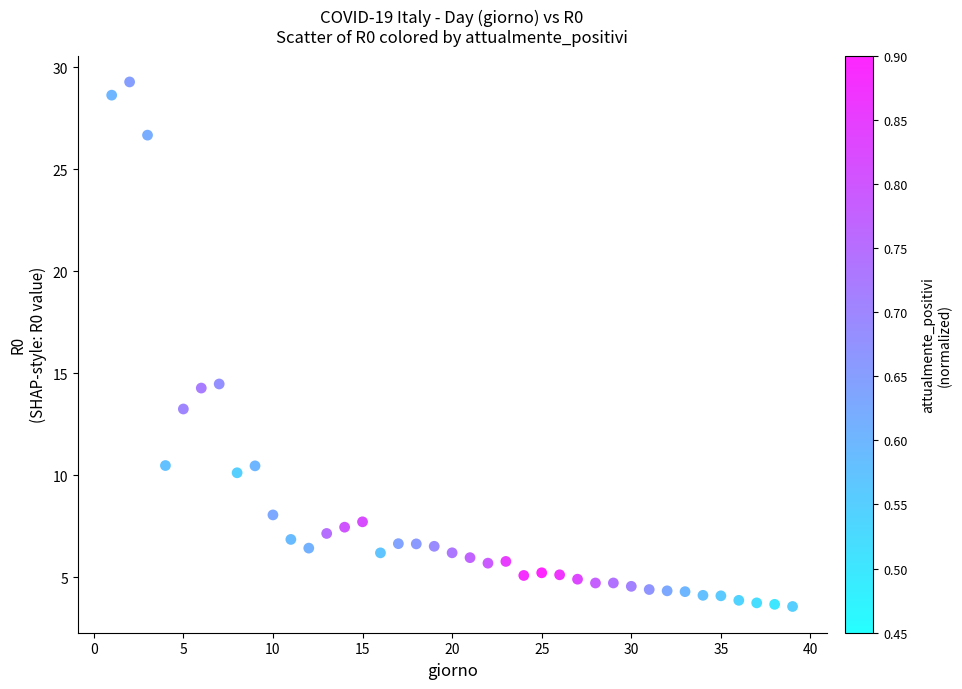

What is the range of Y values (max minus min)?

25.7